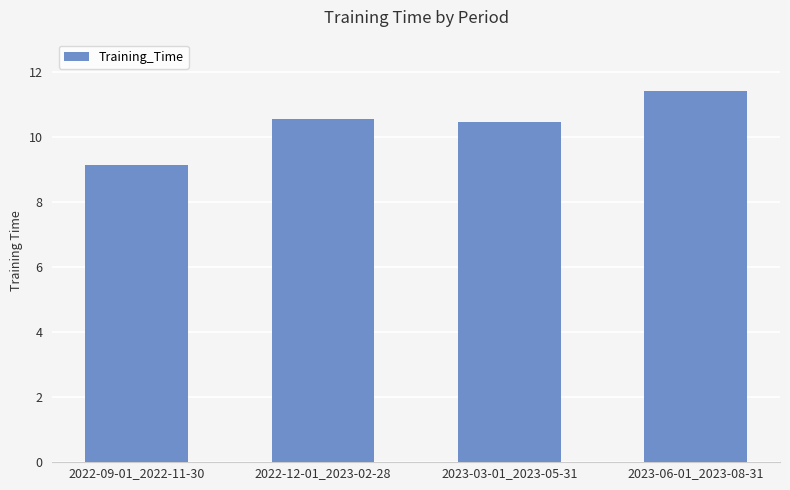

Is it true that the value at 2023-03-01_2023-05-31 is 10.5?

True